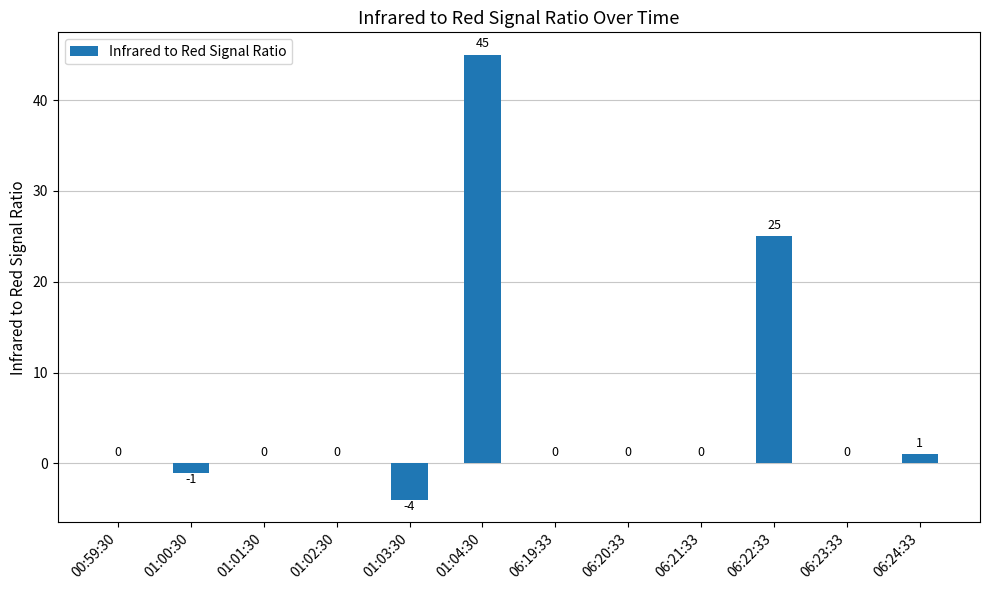

At which label is the value closest to 20?

06:22:33